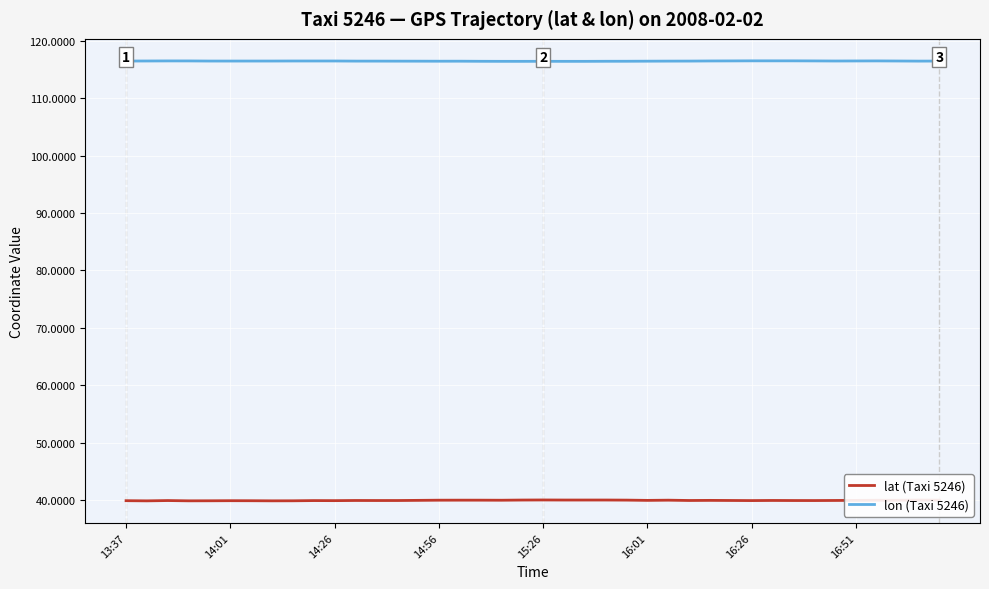

True or false: lat (Taxi 5246) and lon (Taxi 5246) intersect in this chart.

False